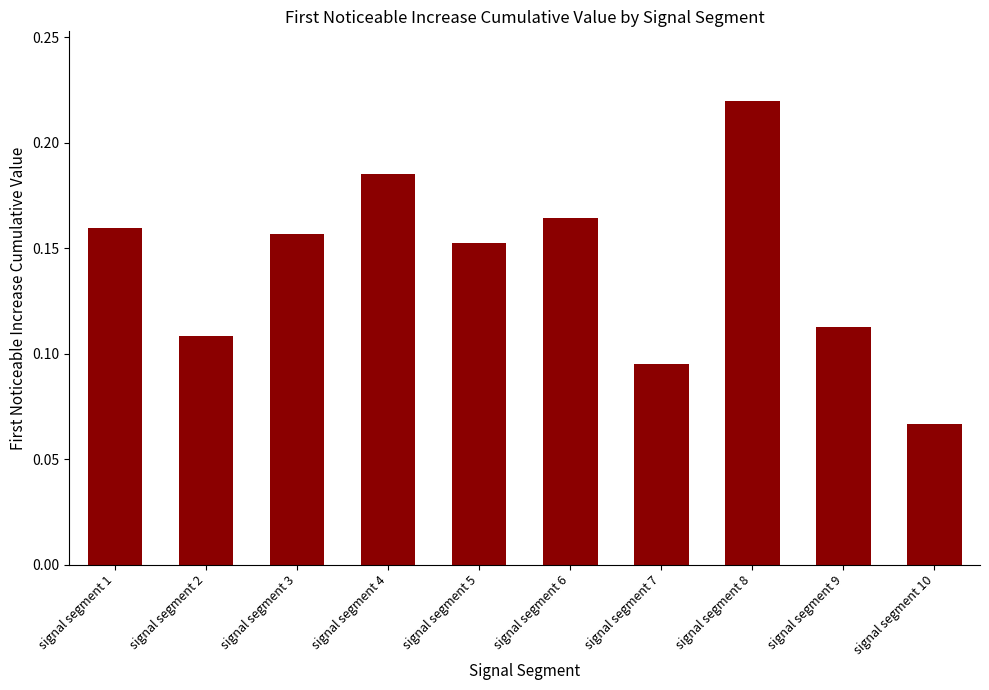

What is the sum of the values at signal segment 9 and signal segment 4?

0.3